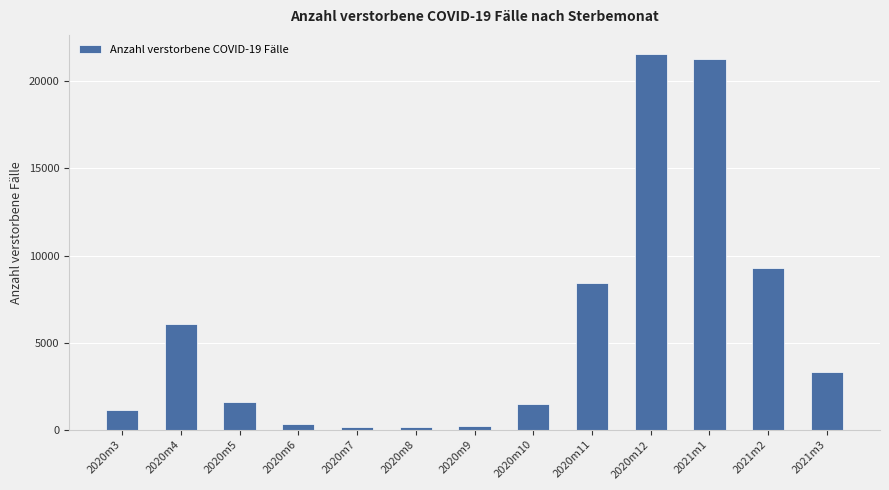

What is the label of the 10th bar from the left?

2020m12